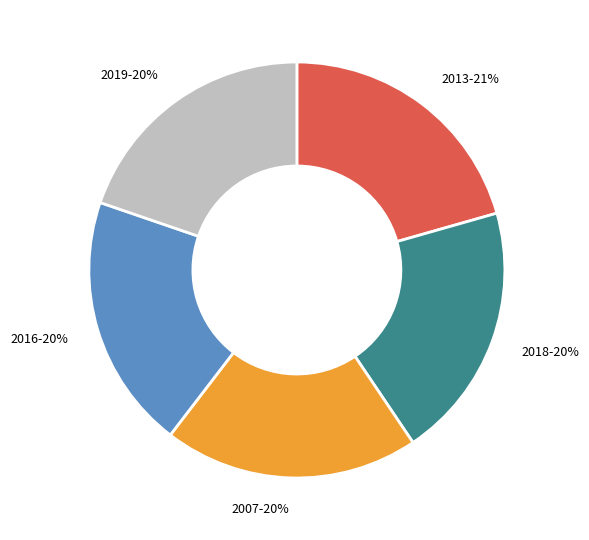

To the nearest percent, what portion does 2007 represent?

20%